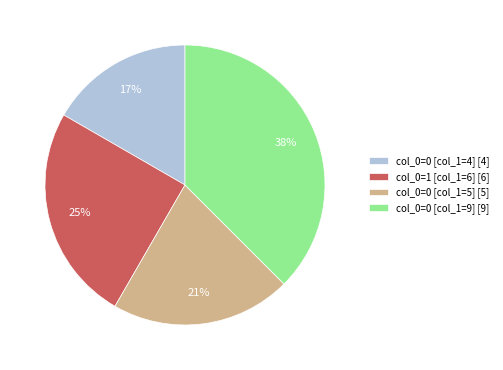

Which has a higher value, col_0=0 [col_1=9] [9] or col_0=1 [col_1=6] [6]?

col_0=0 [col_1=9] [9]